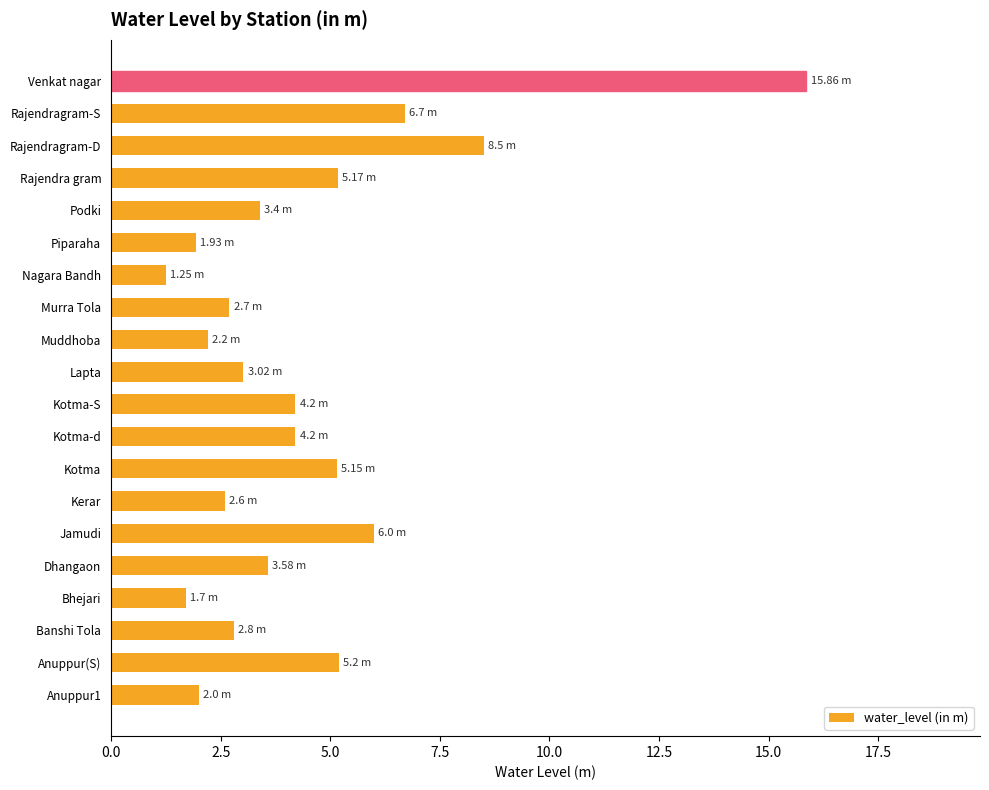

Approximately how many times larger is the value at Dhangaon compared to Kotma?

0.7